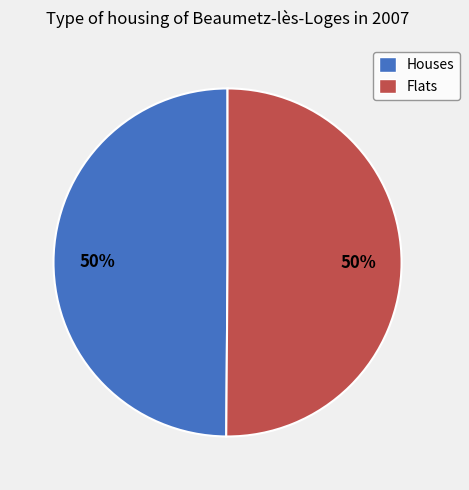

Count the number of slices in the pie.

2